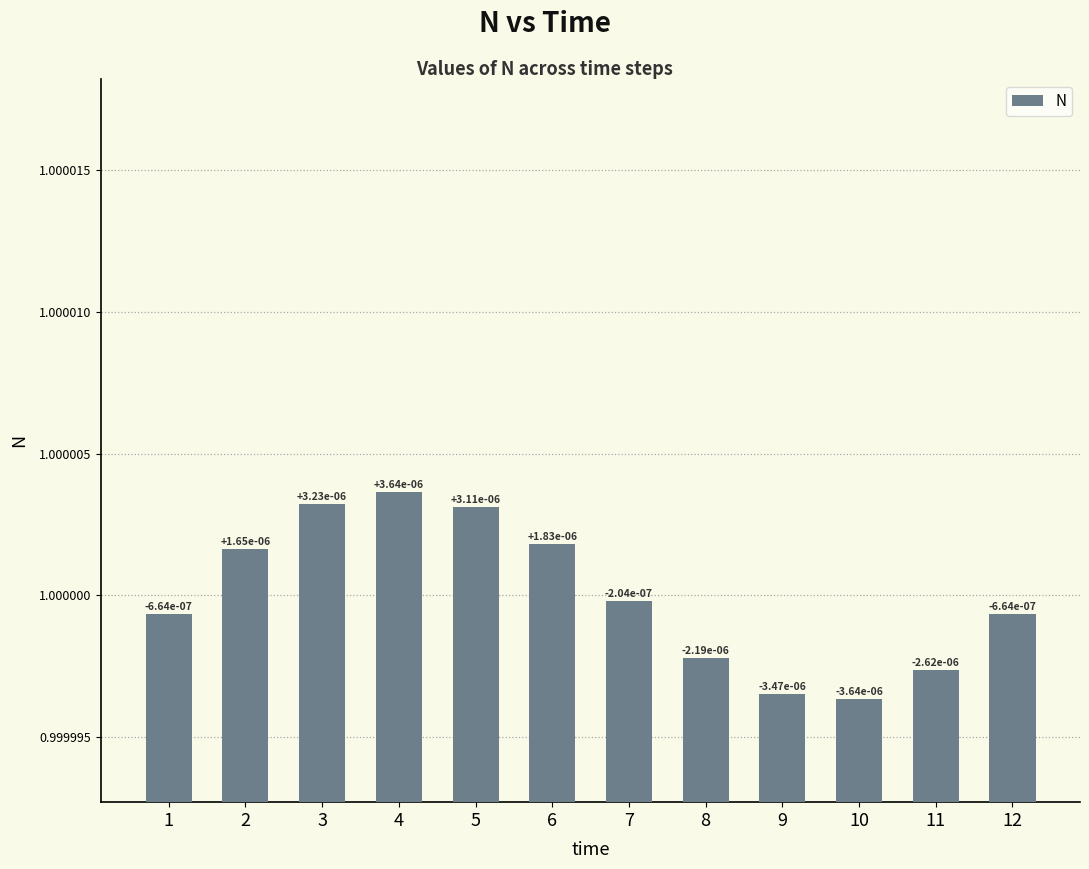

Which category has the lowest value across all series?

10